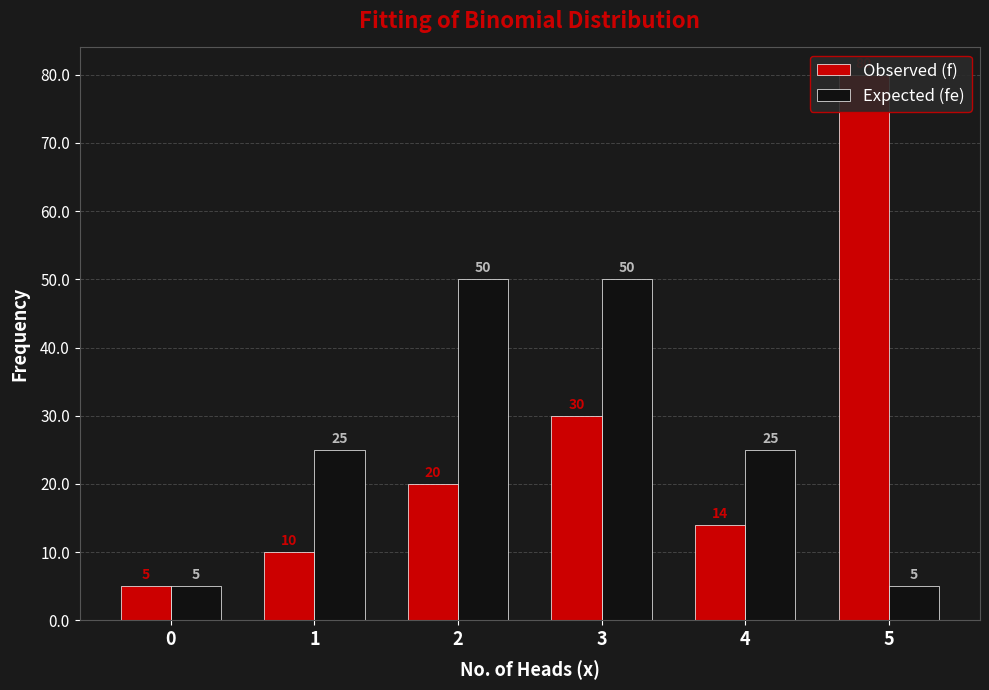

The Expected (fe) series shows 3 at 5. True or false?

False